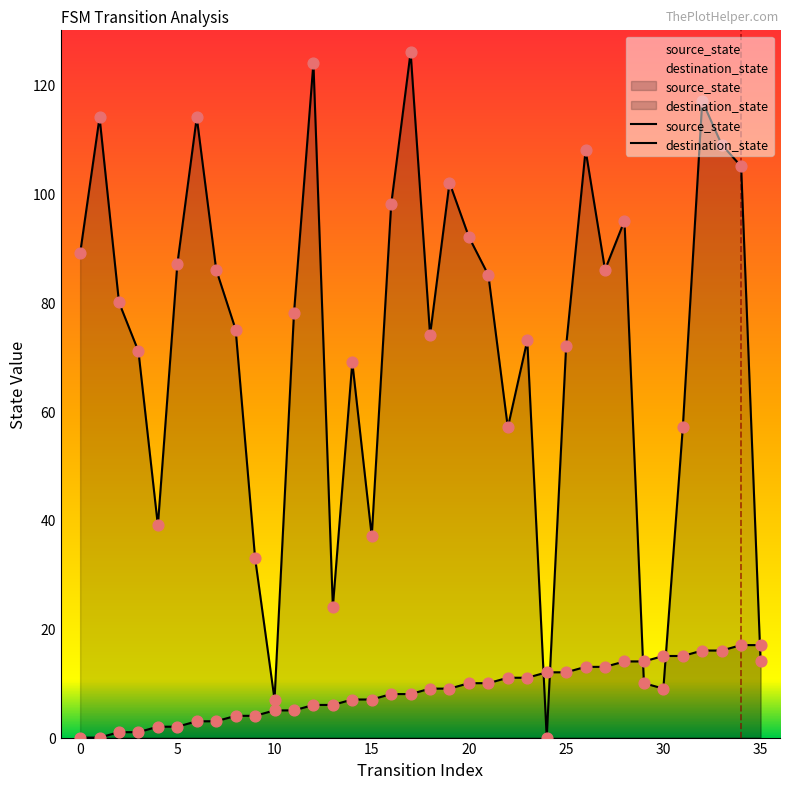

Which series reaches the minimum Y coordinate?

source_state